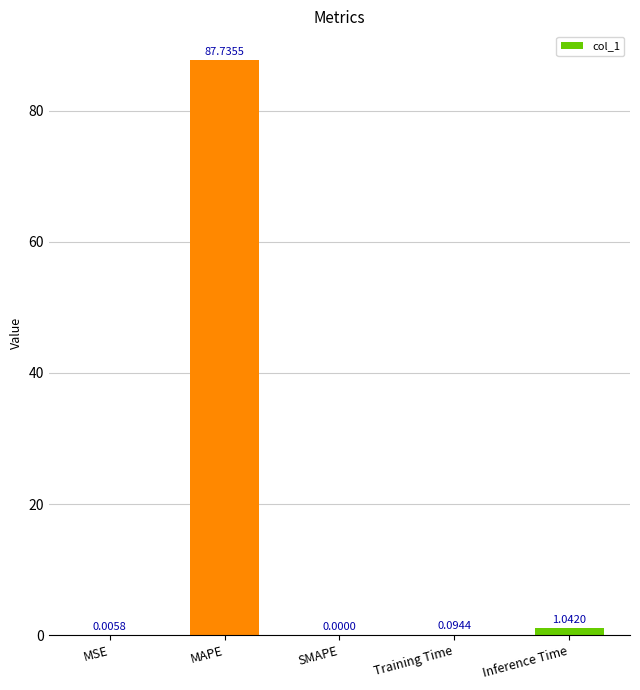

What is the sum of all values?

88.9